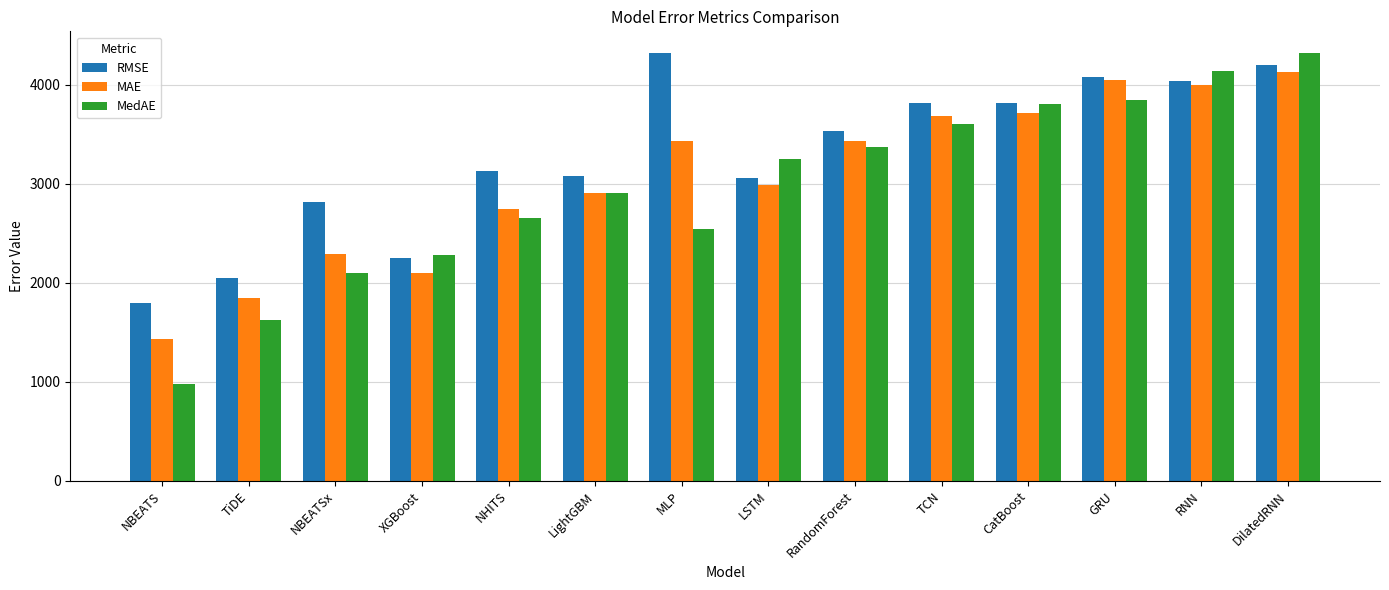

Rank the series at NBEATSx from lowest to highest value.

MedAE, MAE, RMSE